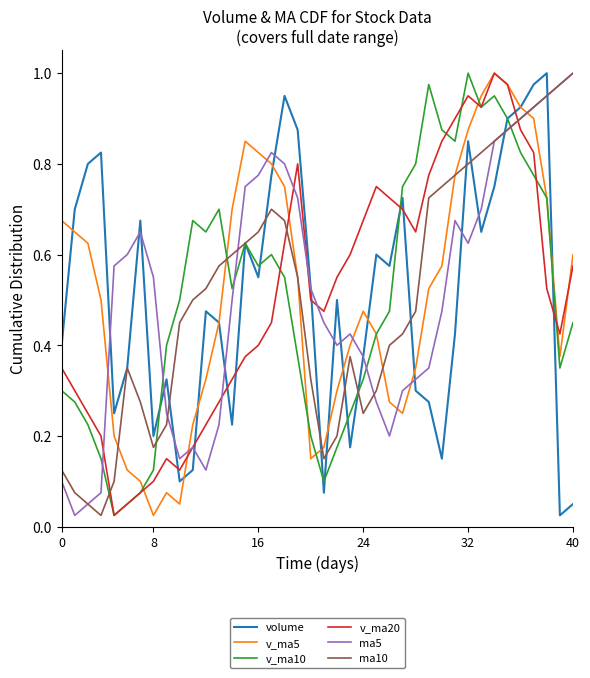

True or false: v_ma20 and volume cross at least once.

True